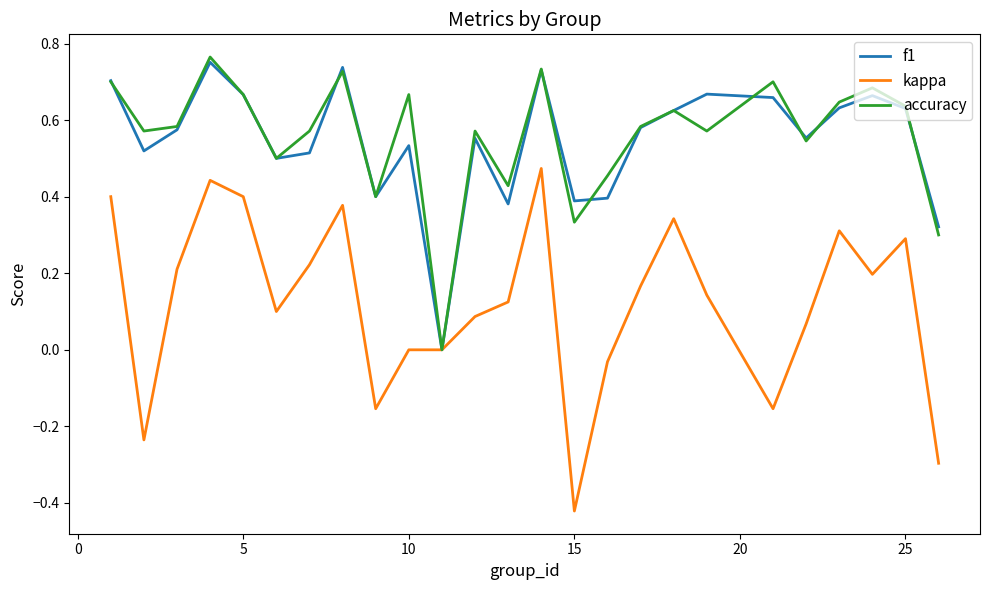

How many accuracy values are between 0 and 1?

25